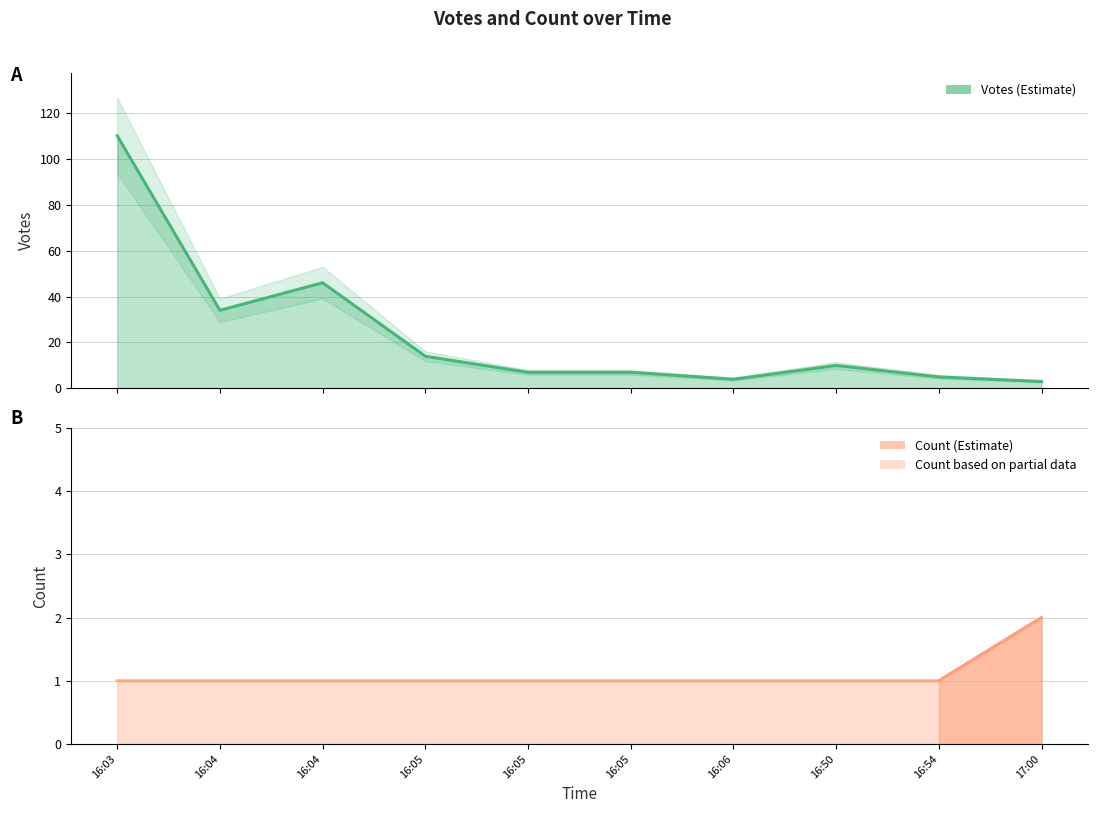

Reading right to left, extract all data points from this chart.

Votes: 17:00=3	16:54=5	16:50=10	16:06=4	16:05=7	16:05=7	16:05=14	16:04=46	16:04=34	16:03=110
Count: 17:00=2	16:54=1	16:50=1	16:06=1	16:05=1	16:05=1	16:05=1	16:04=1	16:04=1	16:03=1